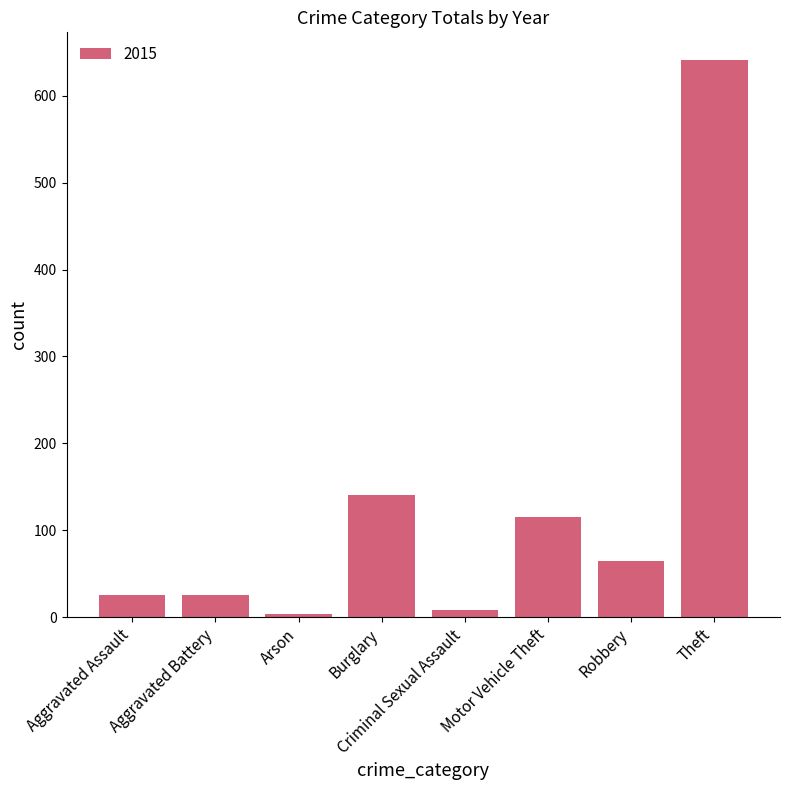

How many bars are there in total?

8